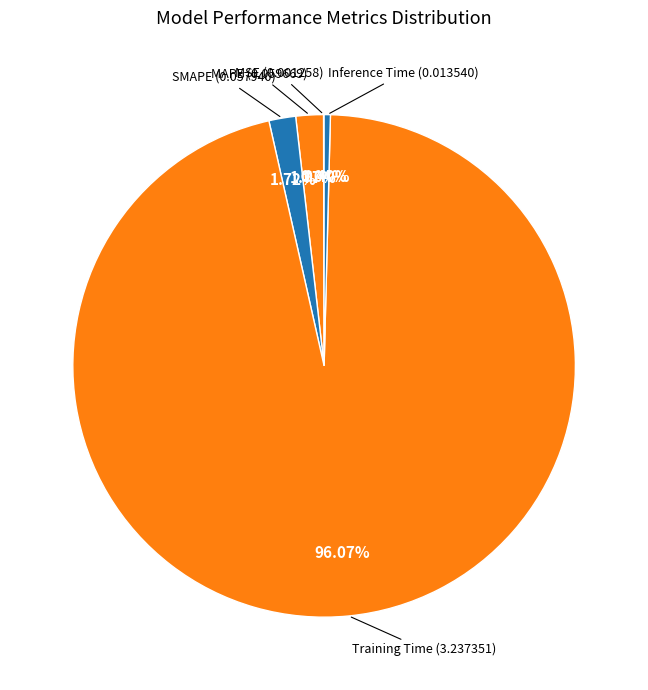

To the nearest percent, what portion does Training Time represent?

96%